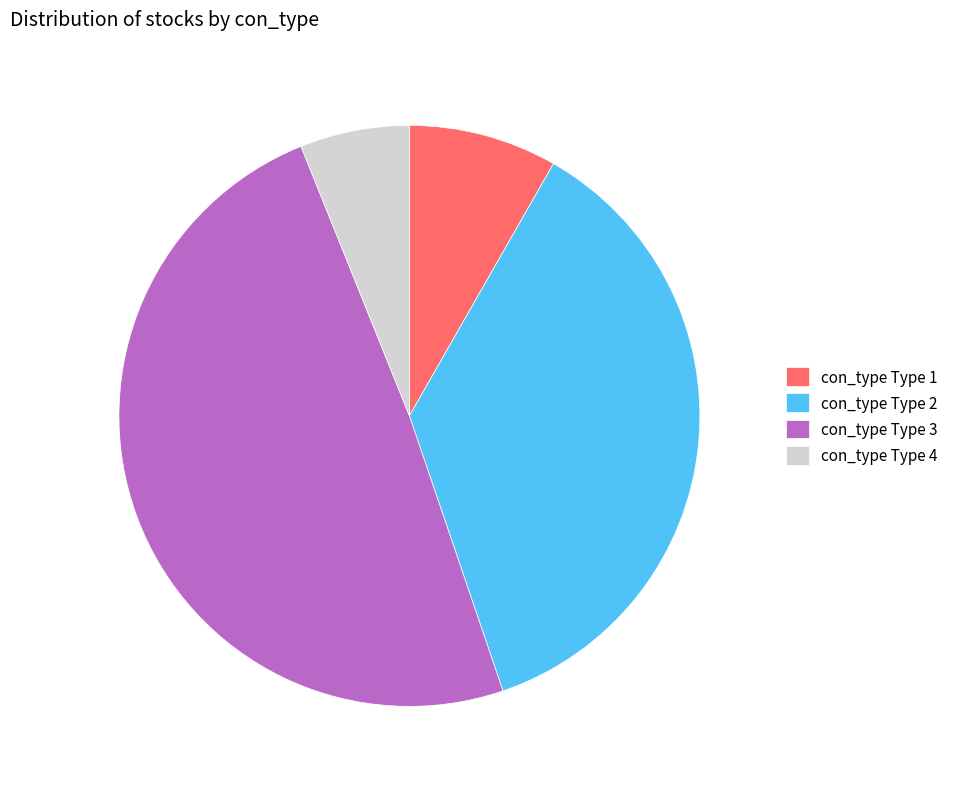

Is con_type Type 4 the majority of the pie?

No